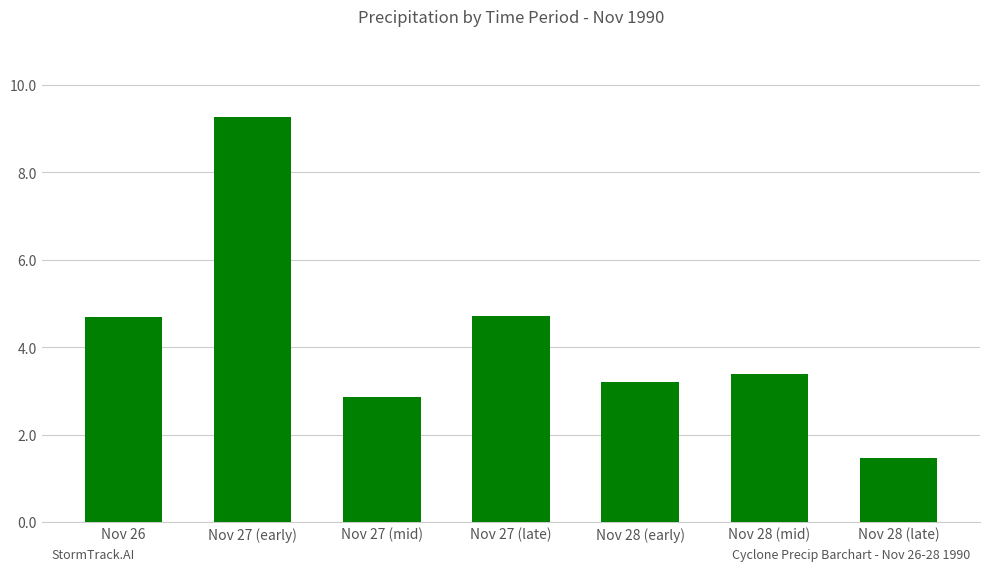

What is the sum of the values at Nov 27 (early) and Nov 28 (mid)?

12.7